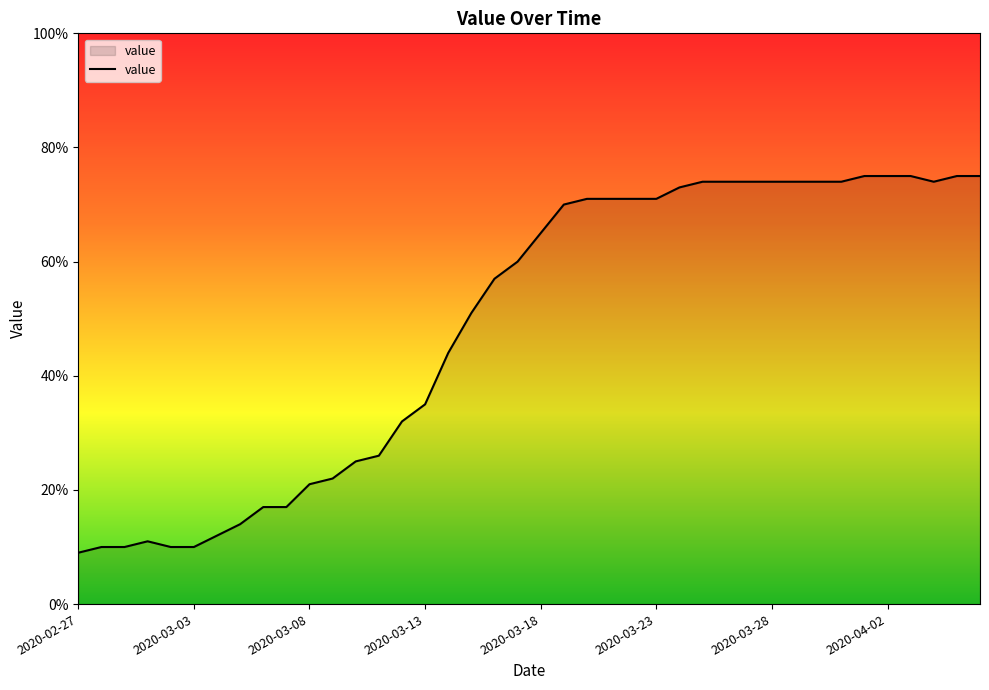

What is the difference between the maximum and minimum values?

66.0